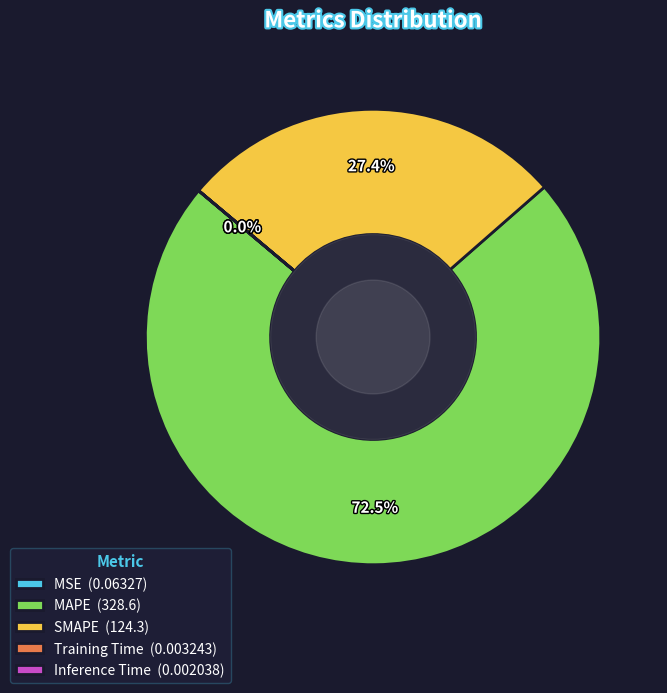

Does MAPE represent more than half of the total?

Yes